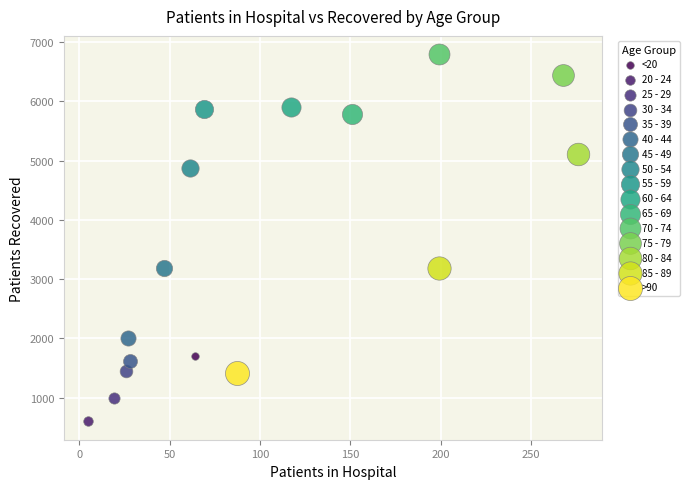

Which series contains the highest Y value?

70 - 74